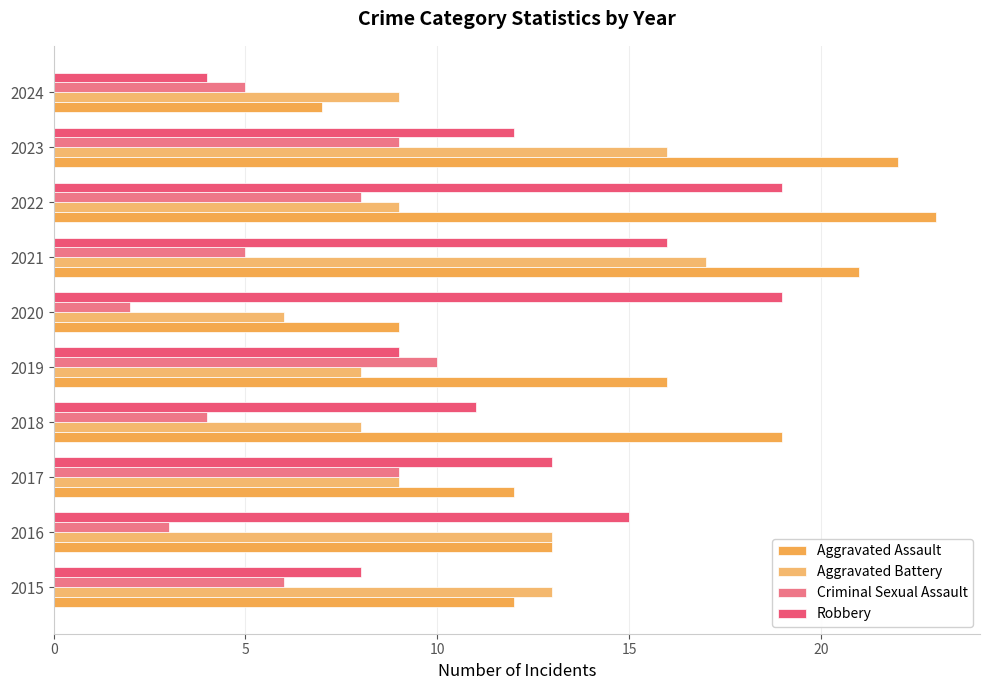

How many categories are shown in the chart?

10